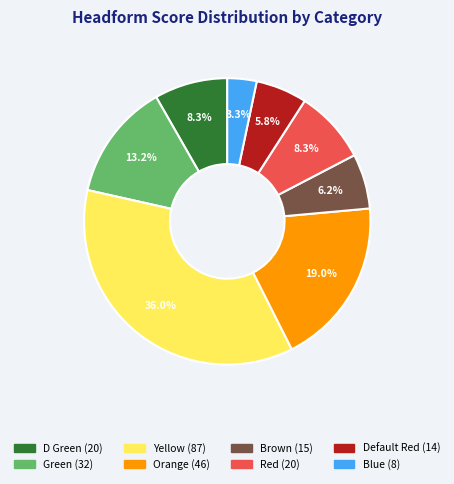

Between Orange and Green, which is larger?

Orange